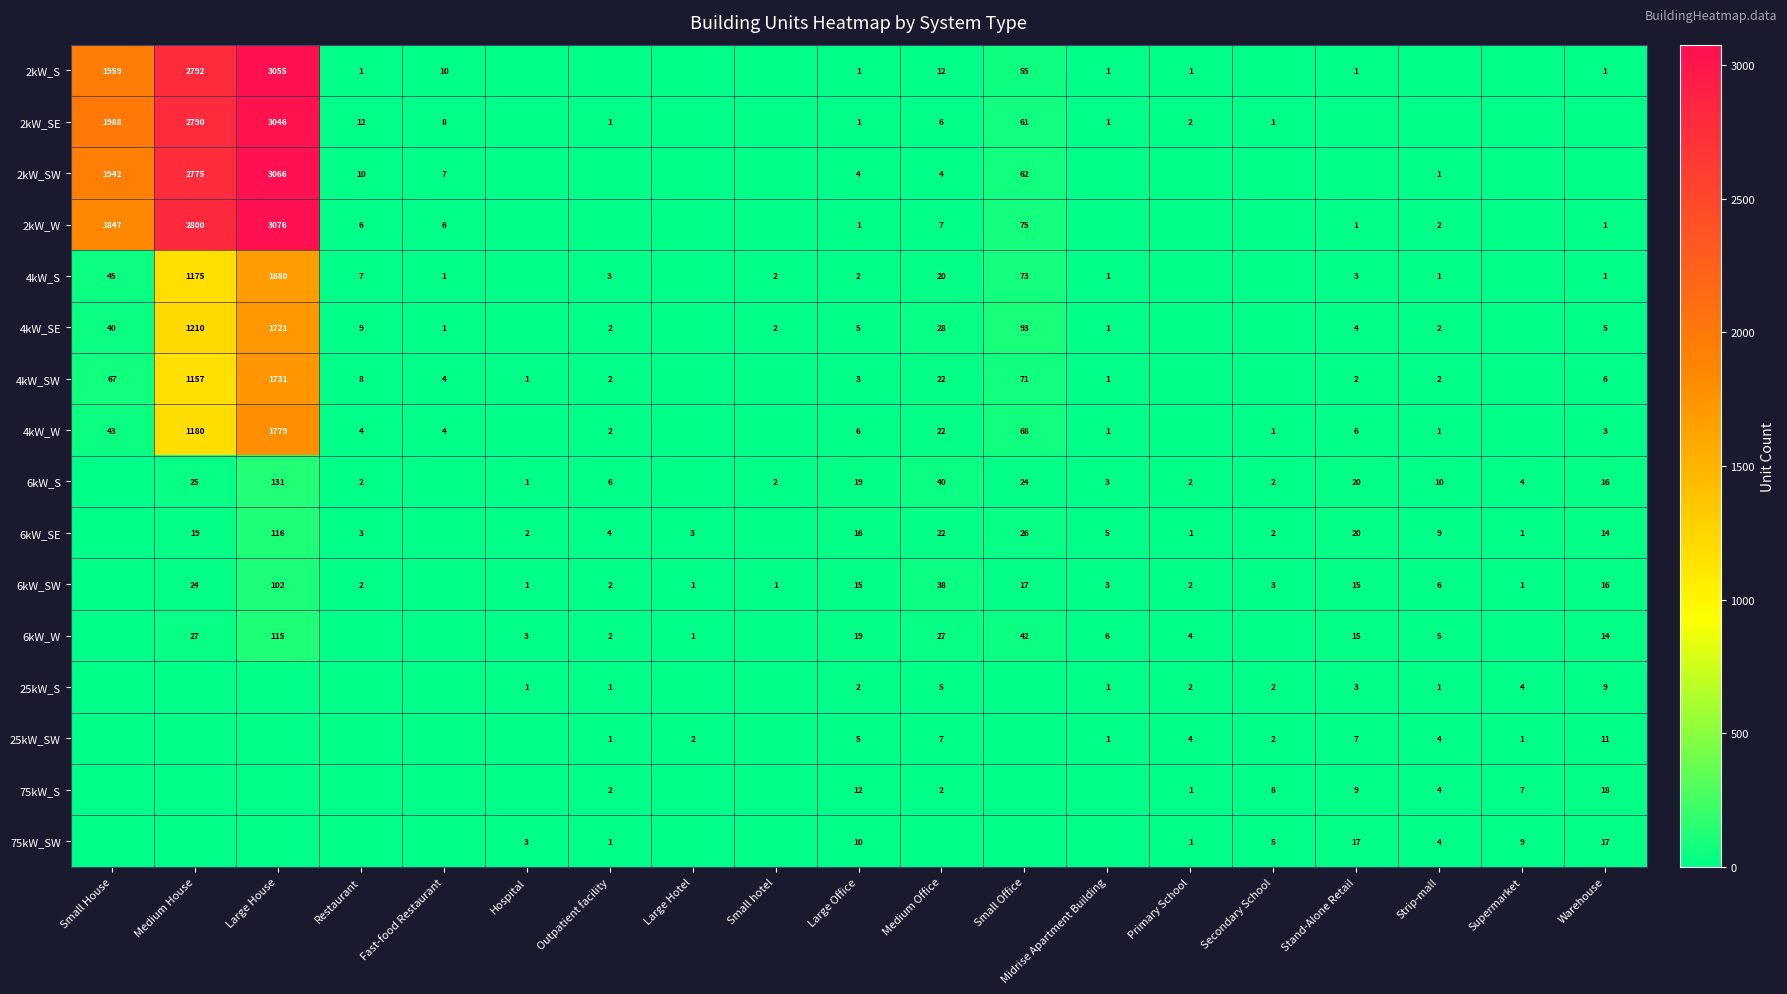

The 4kW_SE series shows 28 at Medium Office. True or false?

True